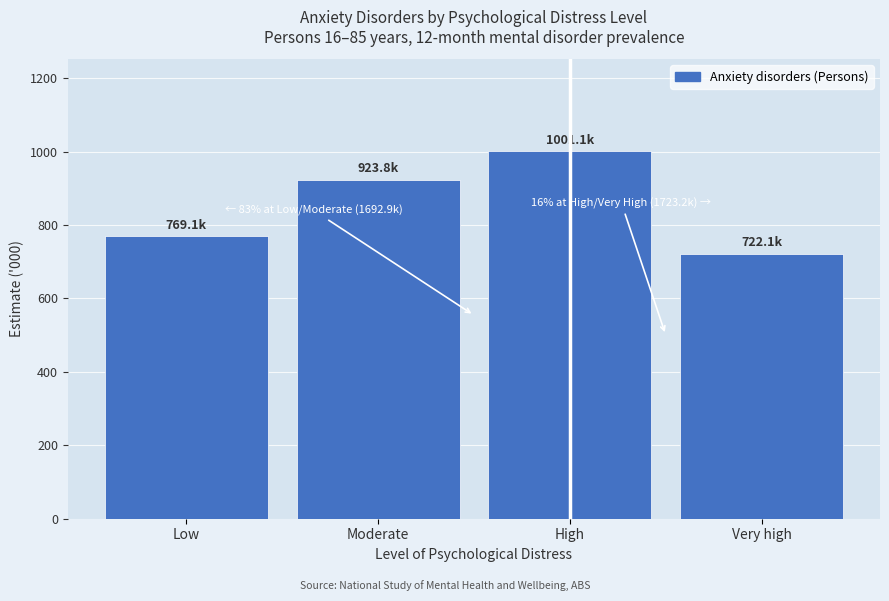

Reading left to right, transcribe all the data shown in this chart.

Low=769.1	Moderate=923.8	High=1001.1	Very high=722.1